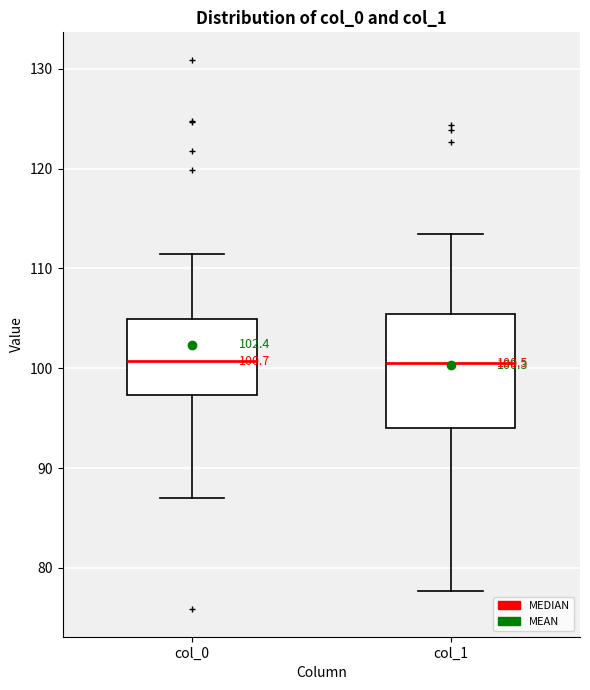

Which box is the tallest, from its lower edge to its upper edge?

col_1